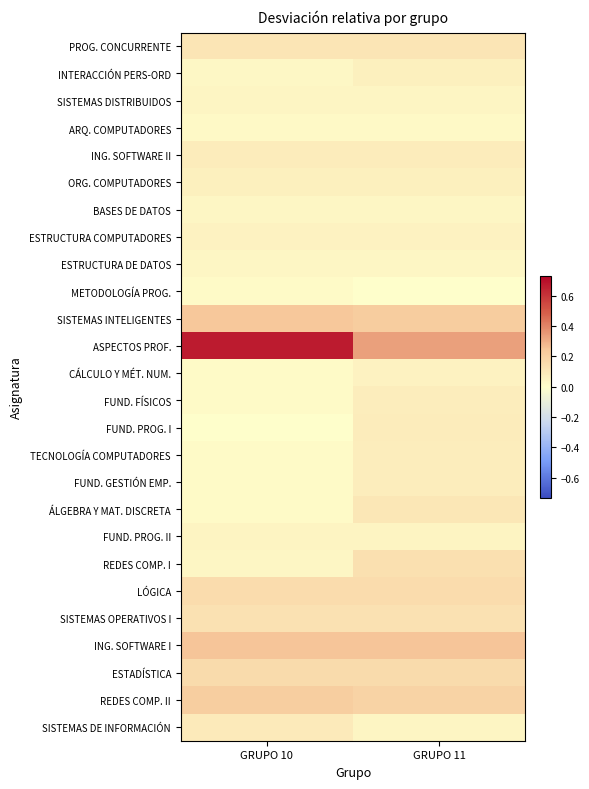

At which category does the chart reach its minimum across all series?

GRUPO 11